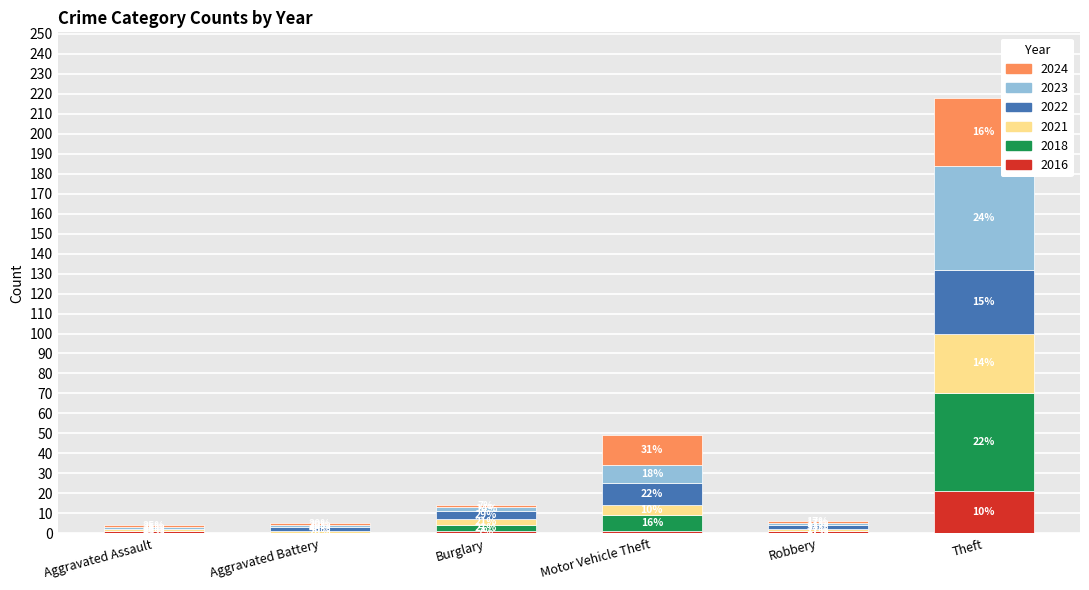

What are all the series names shown in the legend?

2024, 2023, 2022, 2021, 2018, 2016